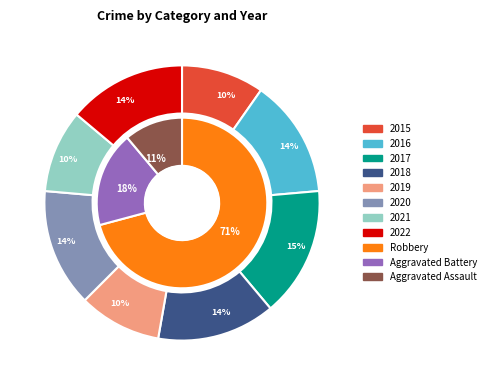

Is 2016 the majority of the pie?

No